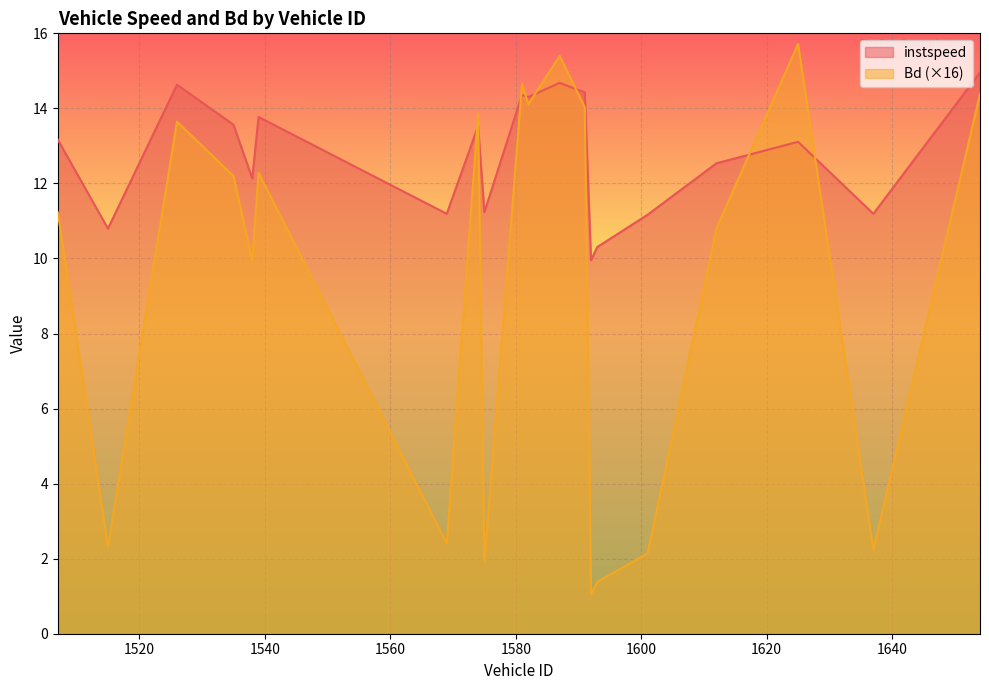

What is the greatest value displayed?

15.7